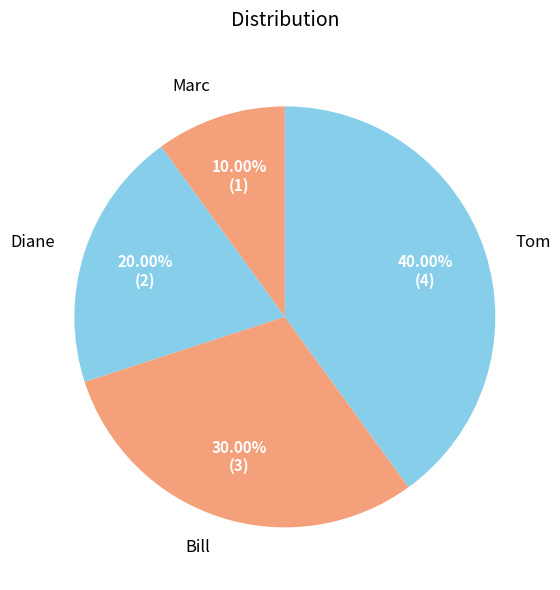

Which category has the biggest portion of the pie?

Tom